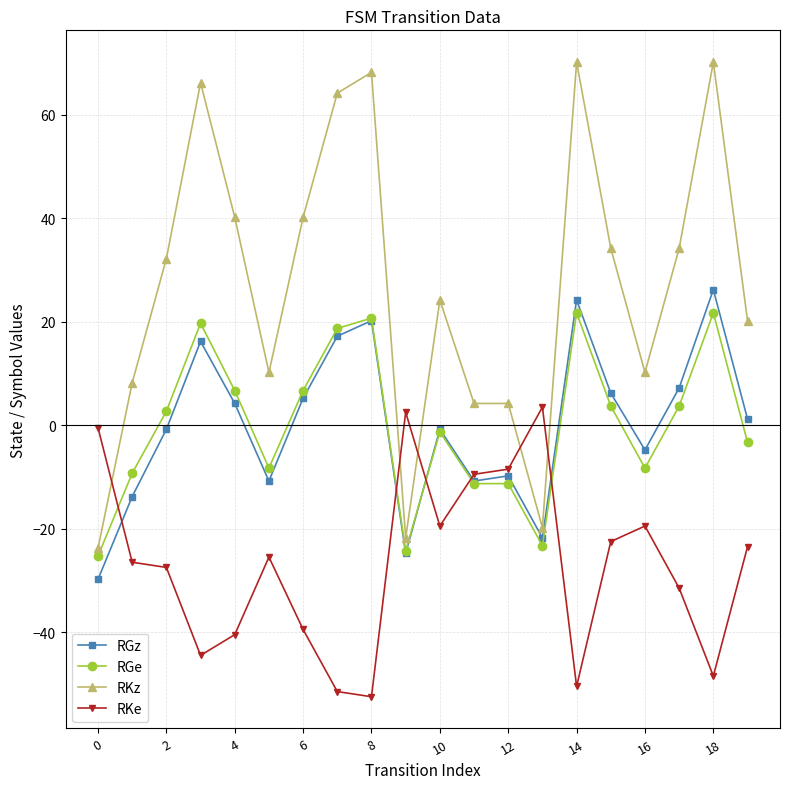

What is the value of the RGz point at the 1st from the left?

-29.8